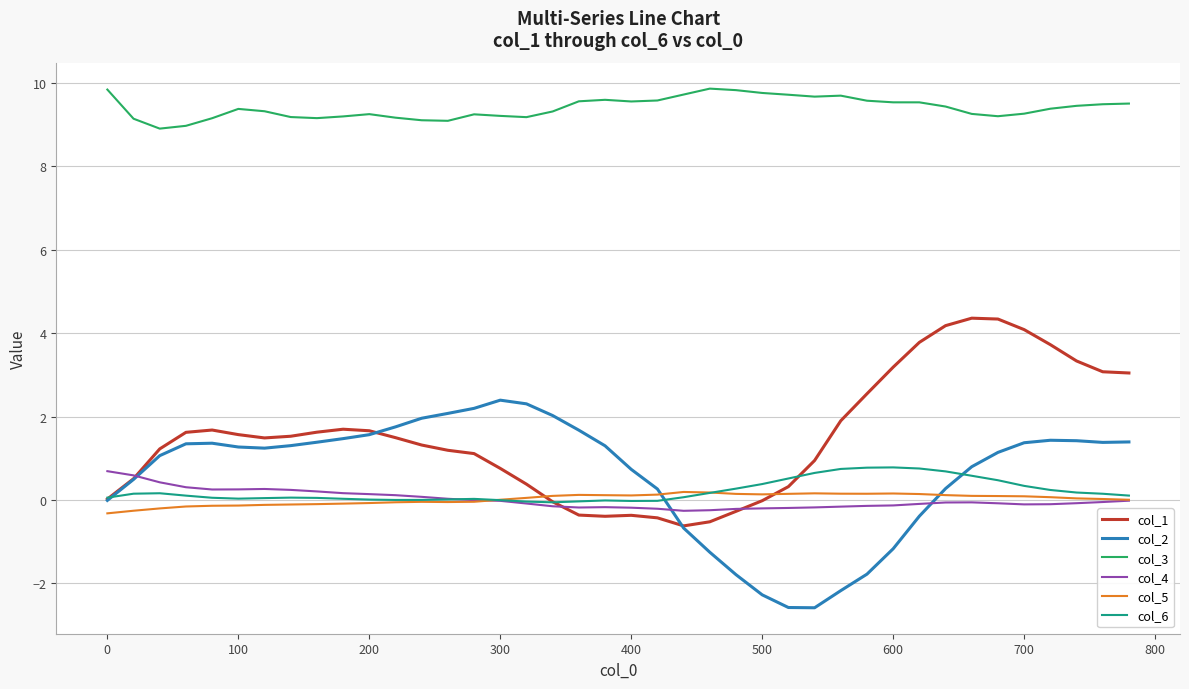

What is the maximum value shown in the chart?

9.9